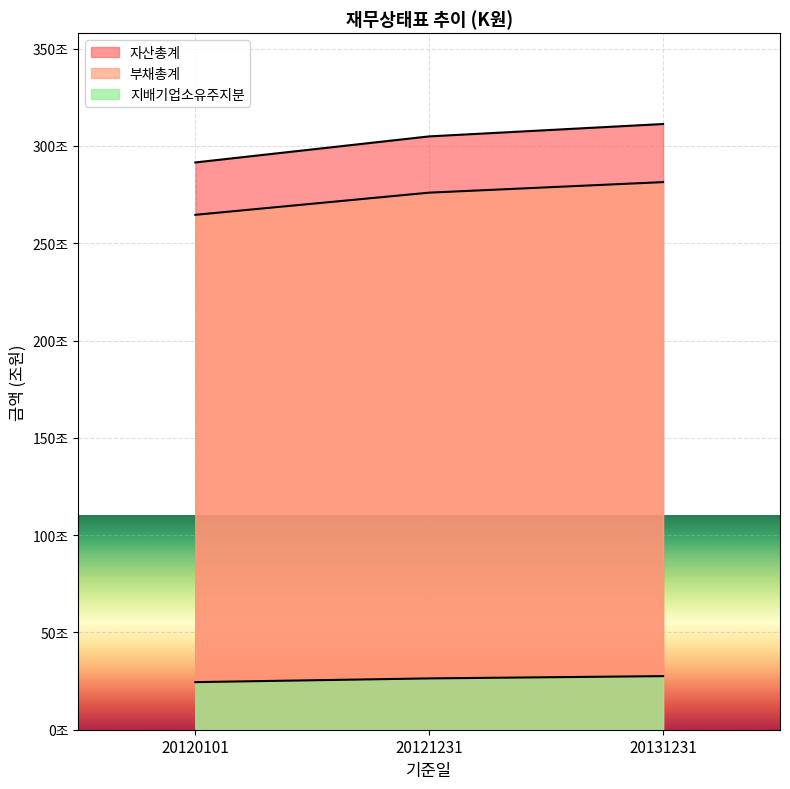

Count the 지배기업소유주지분 values in the range 24457088000000 to 27542673000000.

3